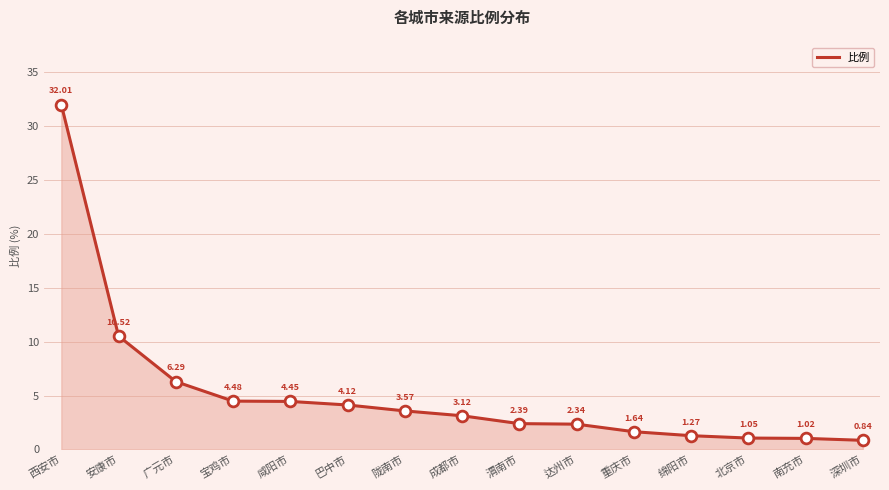

What is the ratio of the value at 陇南市 to the value at 安康市?

0.3